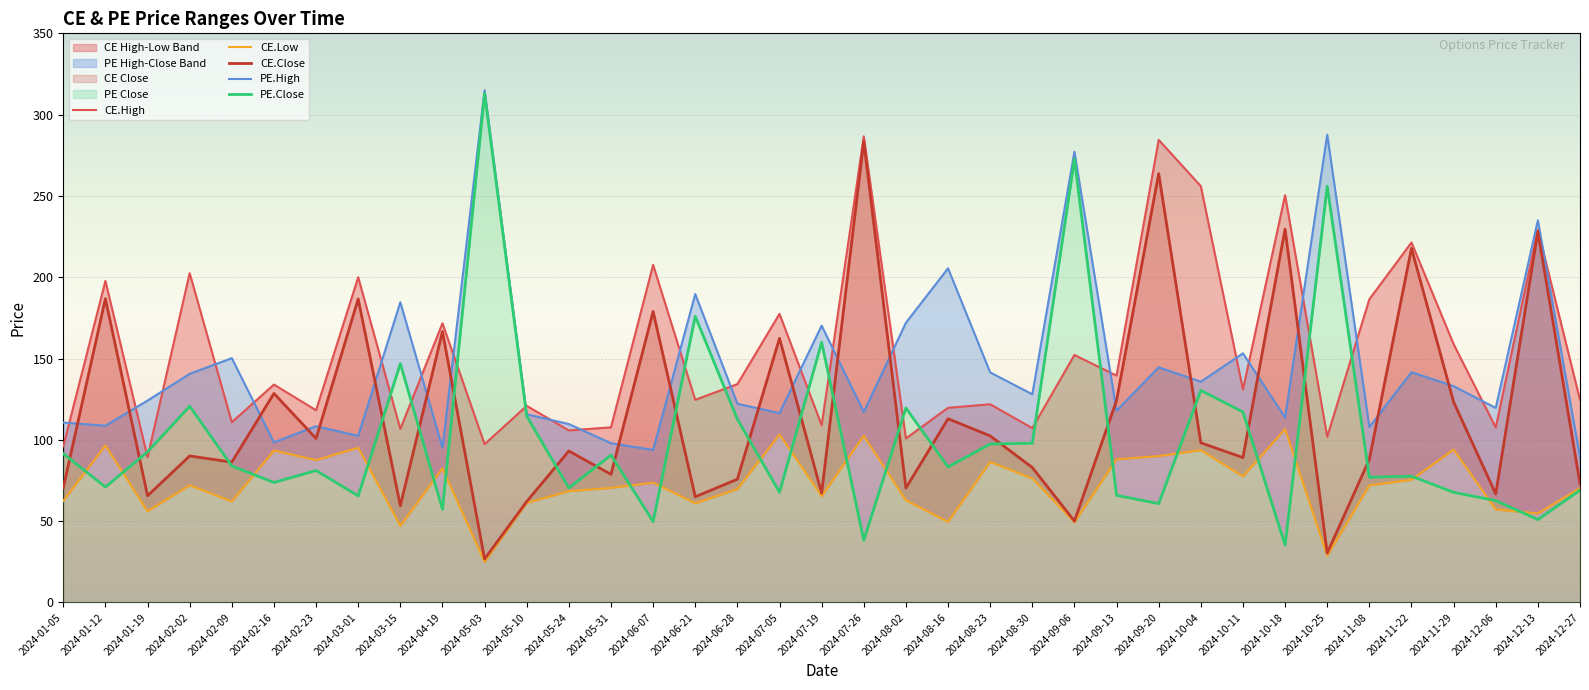

What is the label of the 7th point from the right?

2024-10-25